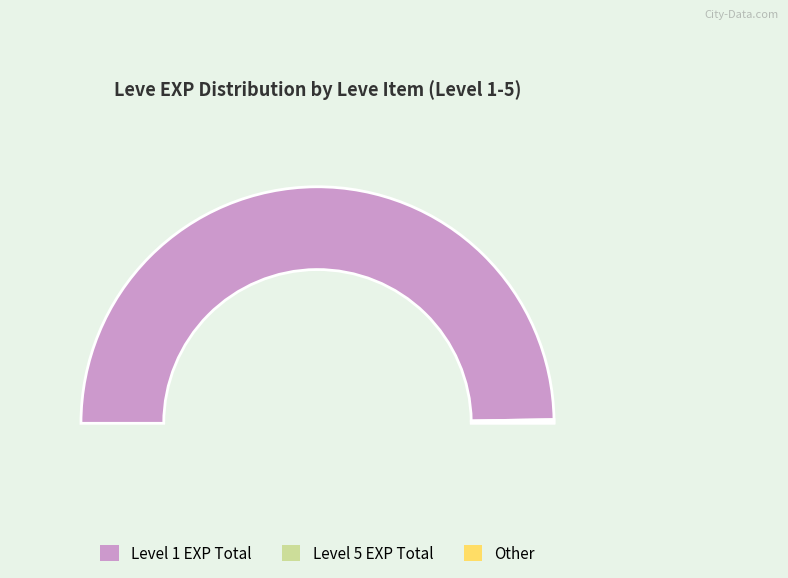

Is there any slice that represents more than half of the pie?

No